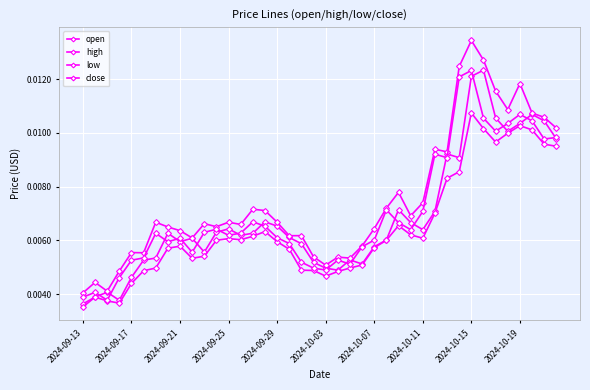

At how many categories does at least one series exceed 0?

40